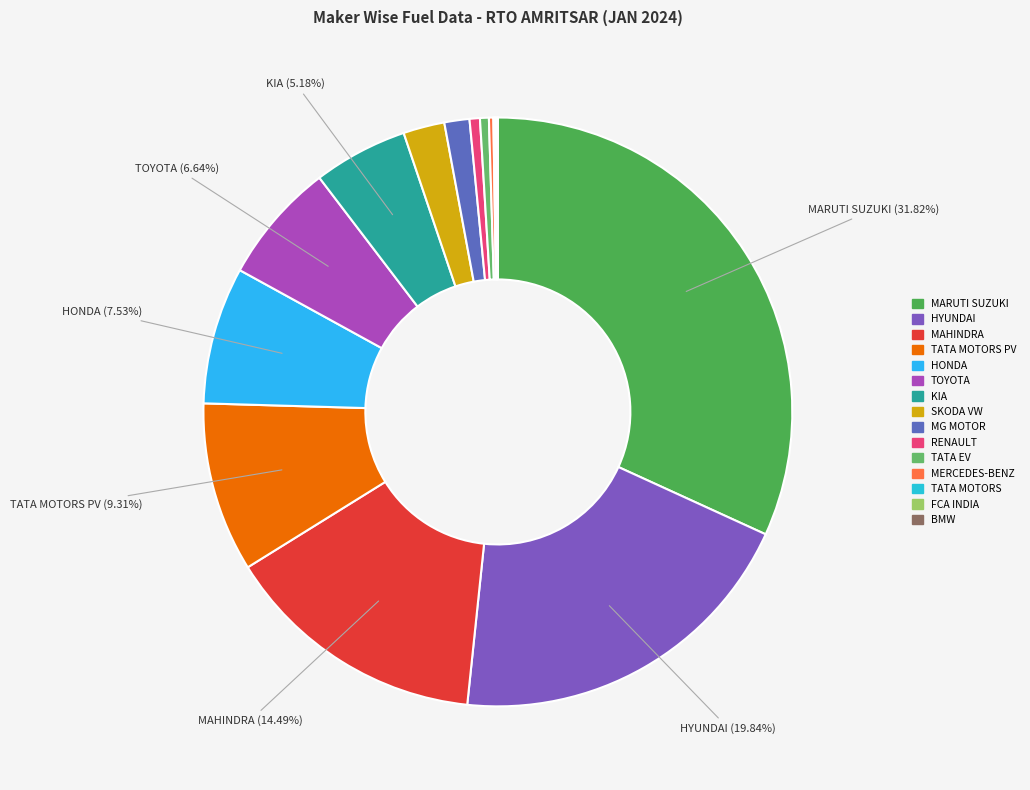

Count the number of slices in the pie.

15